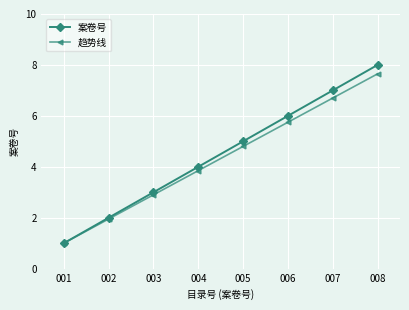

Which series changed the most between 006 and 008?

案卷号